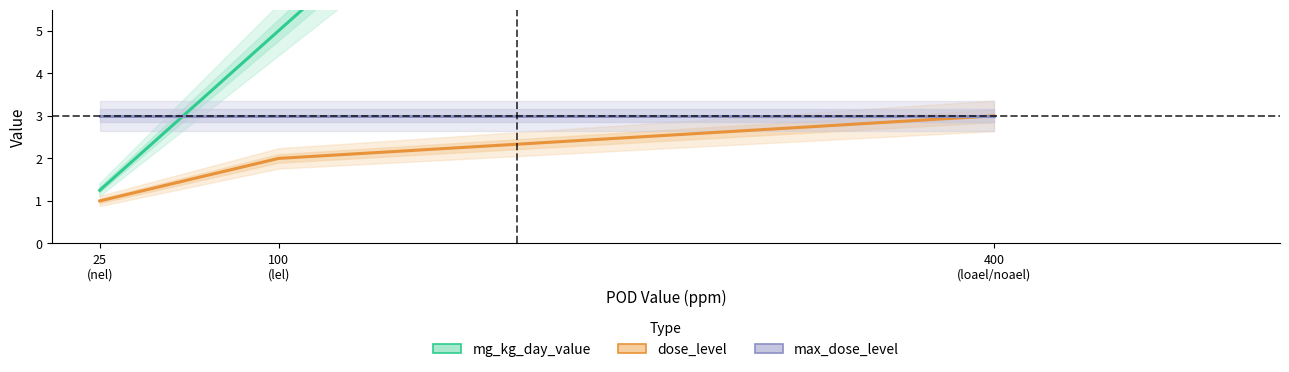

True or false: dose_level has a value of 1.0 at 25
(nel).

True